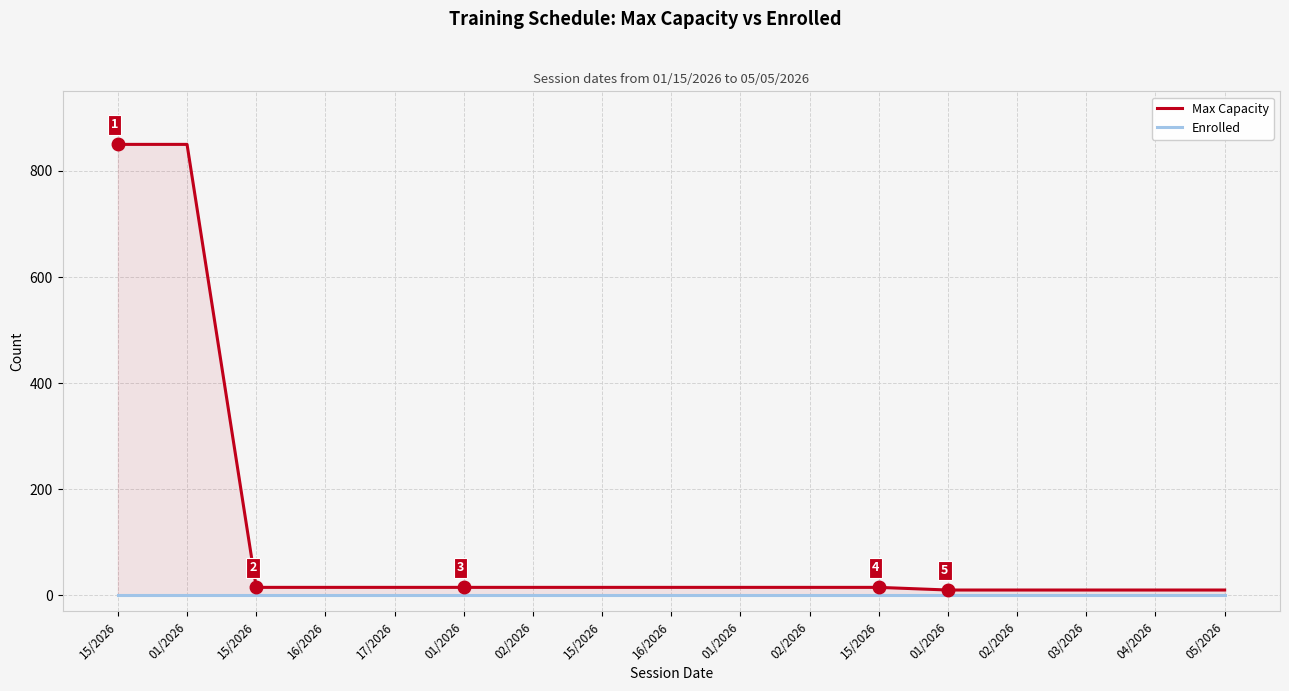

Reading left to right, transcribe all the data shown in this chart.

Max Capacity: 850	850	15	15	15	15	15	15	15	15	15	15	10	10	10	10	10
Enrolled: 0	0	0	0	0	0	0	0	0	0	0	0	0	0	0	0	0